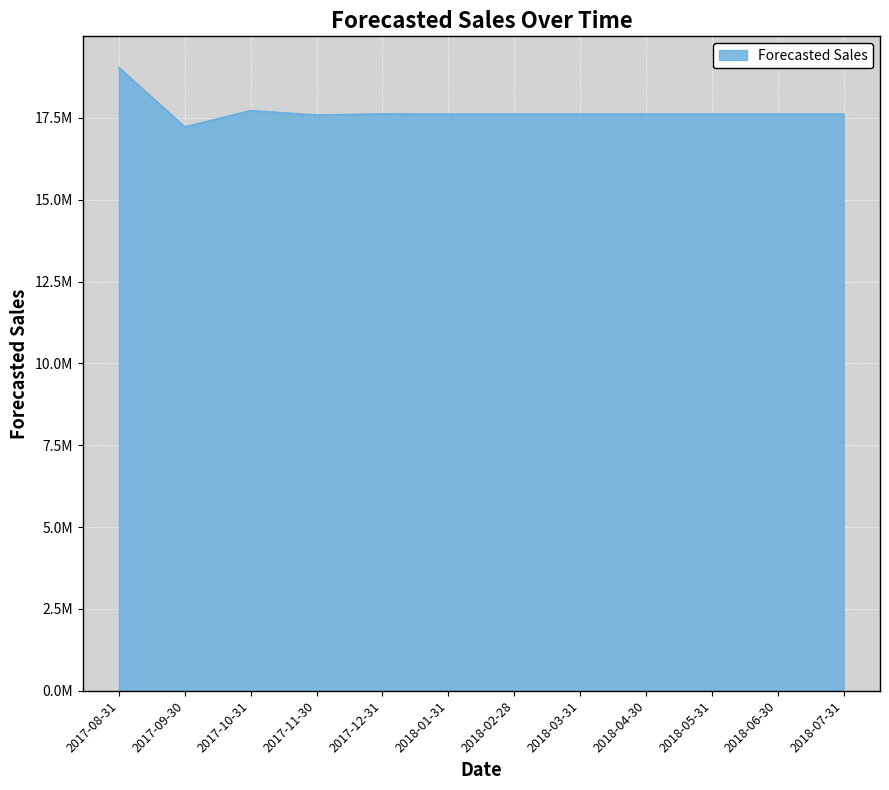

Reading left to right, what are all the values shown in this chart?

19036697.4	17221240.2	17720361.5	17583138.7	17620865.2	17610493.1	17613344.7	17612560.7	17612776.3	17612717.0	17612733.3	17612728.8